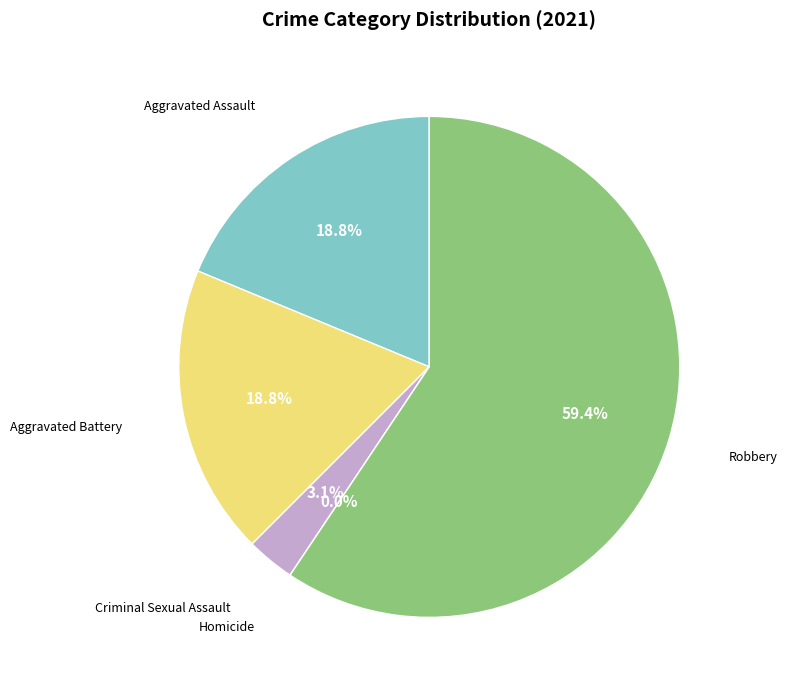

What percentage is the Aggravated Assault slice, to the nearest percent?

19%